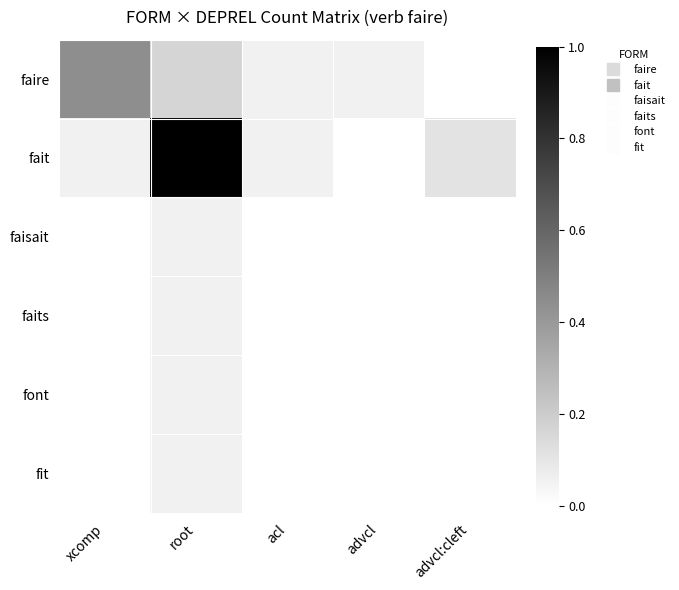

How many data points does each series have?

5